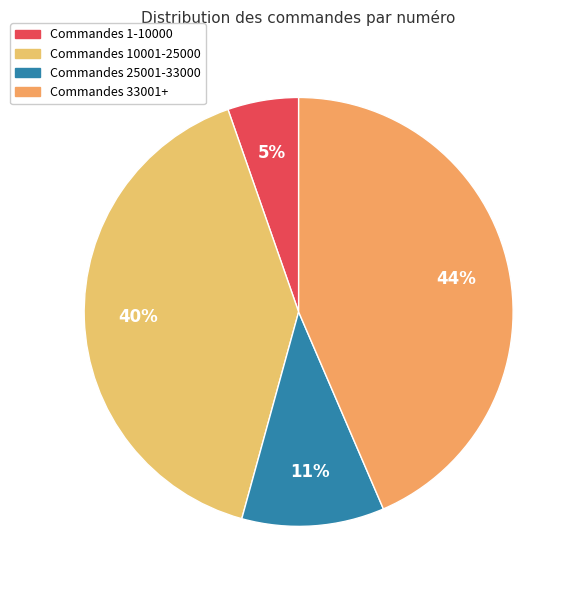

How many segments does this pie chart have?

4